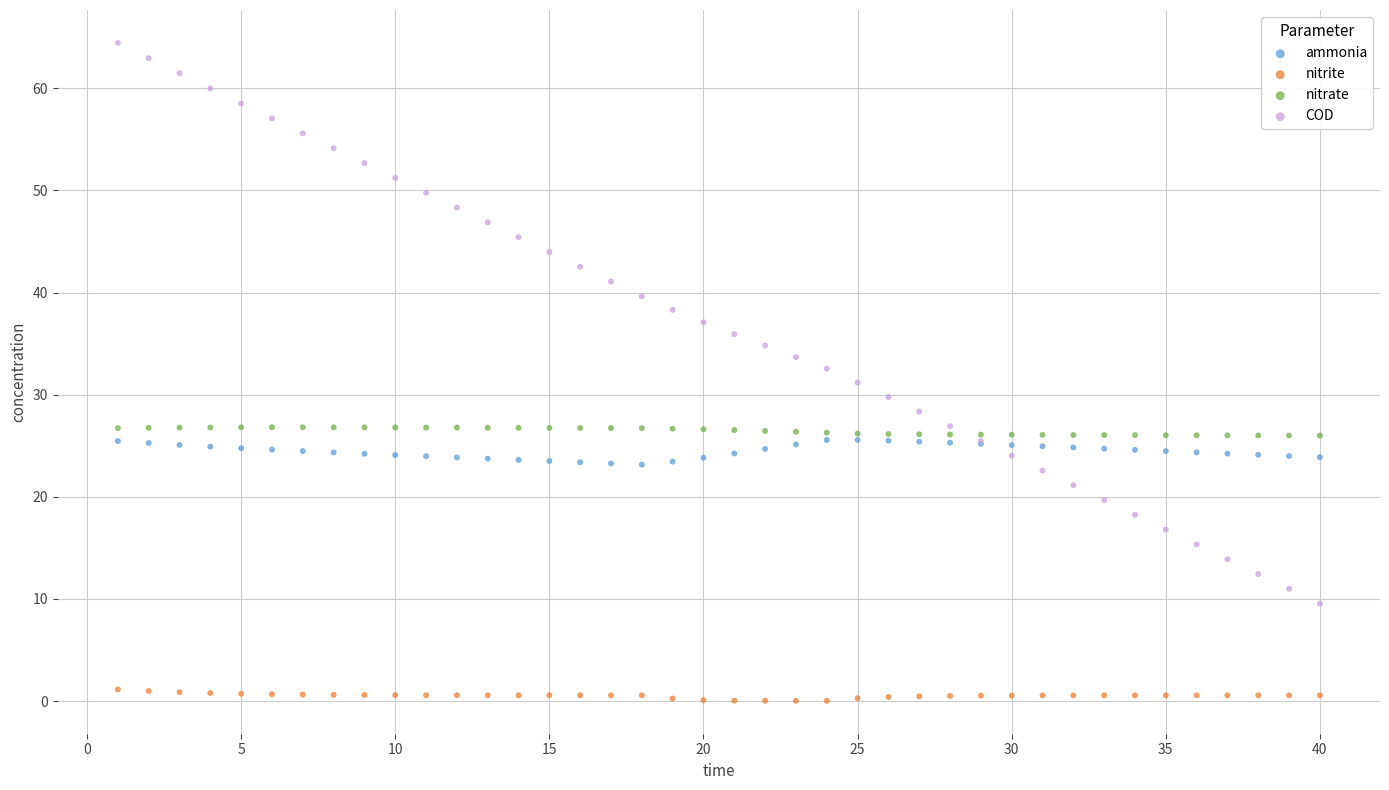

Which series contains the highest Y value?

COD